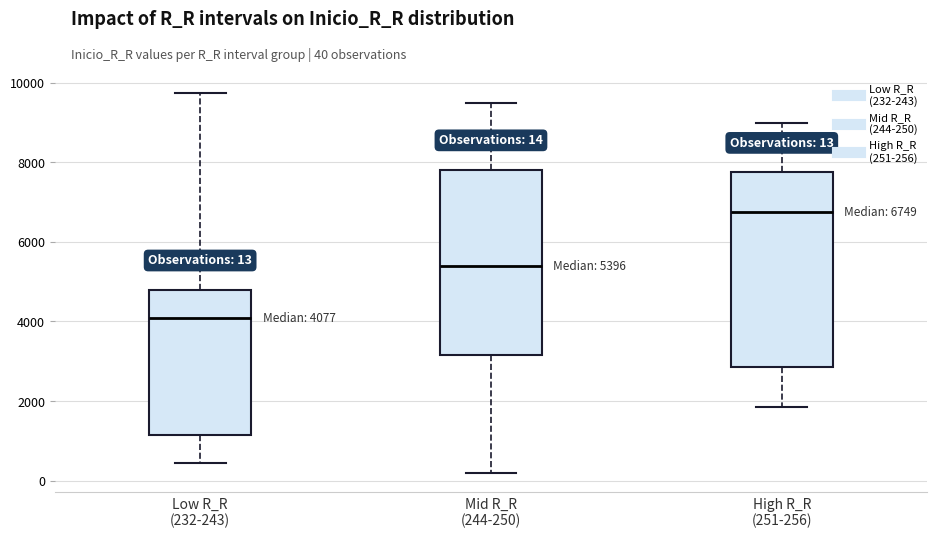

Which box is the tallest, from its lower edge to its upper edge?

High R_R (251-256)